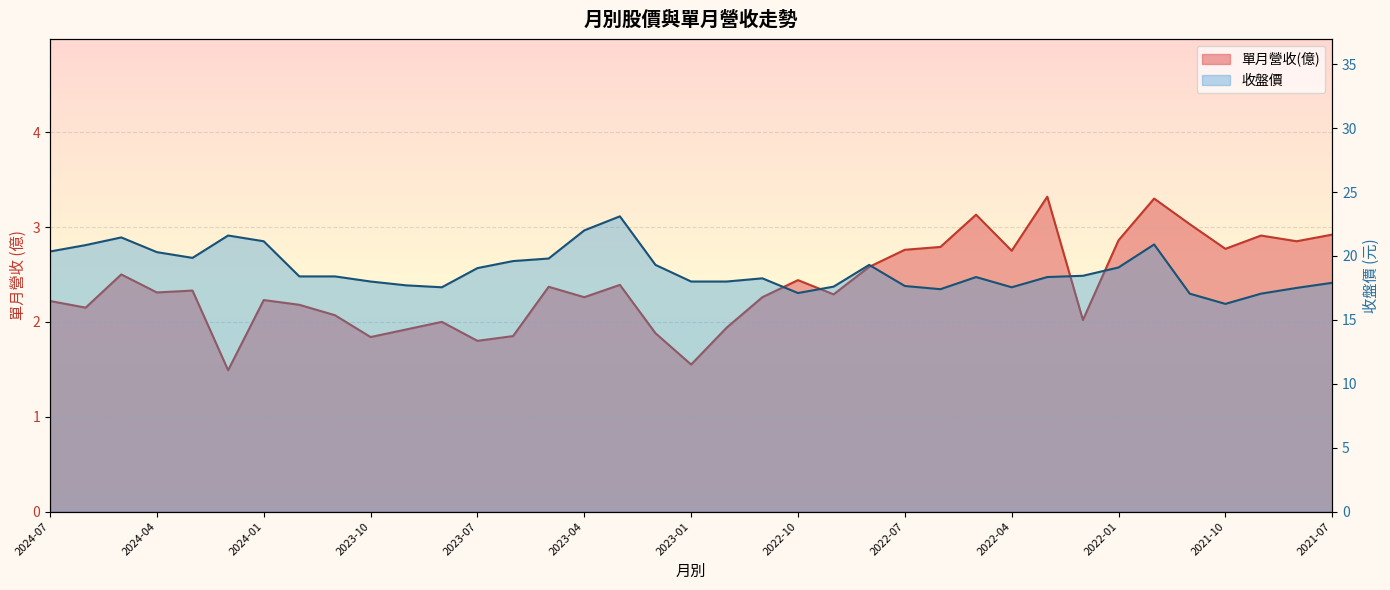

What is the sum of all 收盤價 values?

700.2